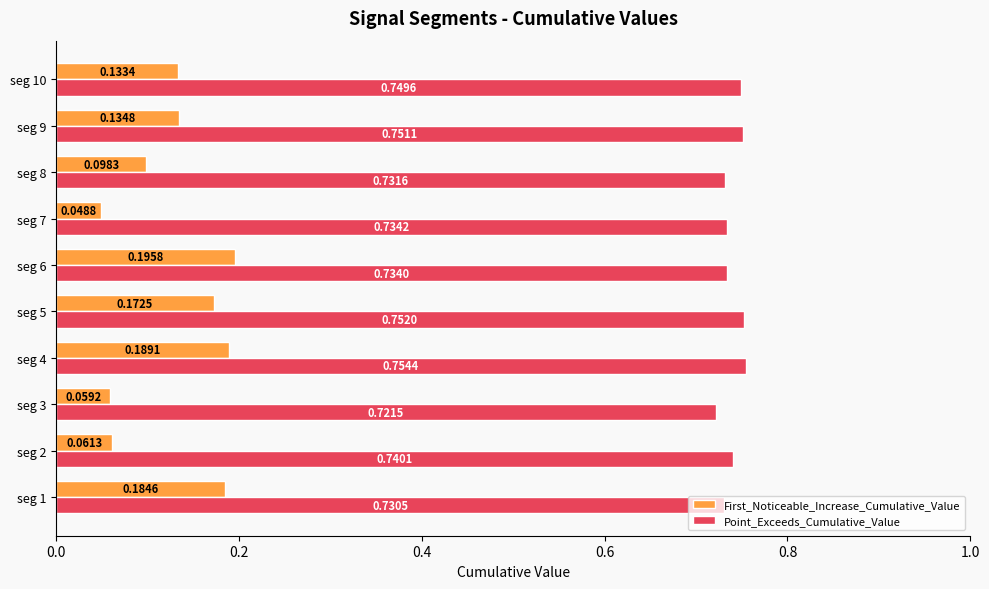

What is the sum of all Point_Exceeds_Cumulative_Value values?

7.4